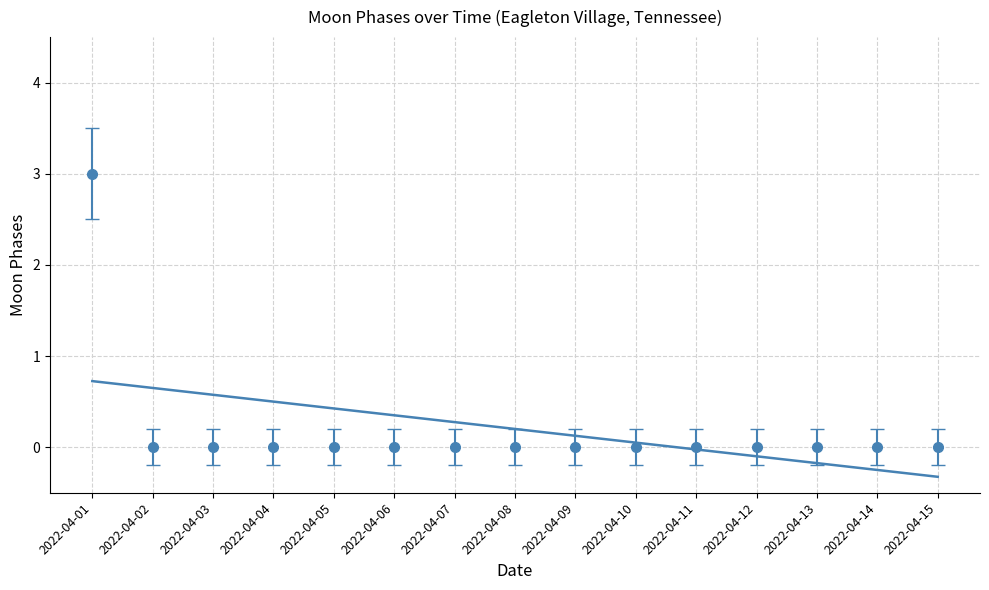

List the labels in order of value, largest first.

2022-04-01, 2022-04-02, 2022-04-03, 2022-04-04, 2022-04-05, 2022-04-06, 2022-04-07, 2022-04-08, 2022-04-09, 2022-04-10, 2022-04-11, 2022-04-12, 2022-04-13, 2022-04-14, 2022-04-15